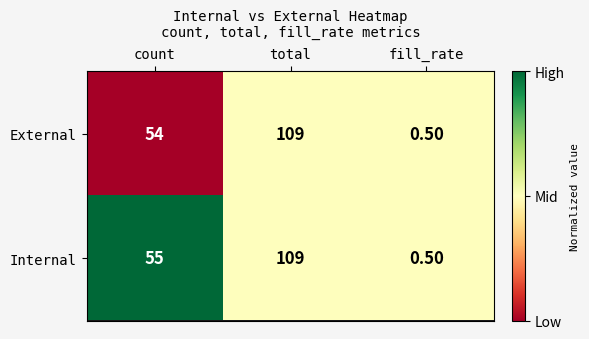

What is the difference between the Internal values at fill_rate and total?

108.5